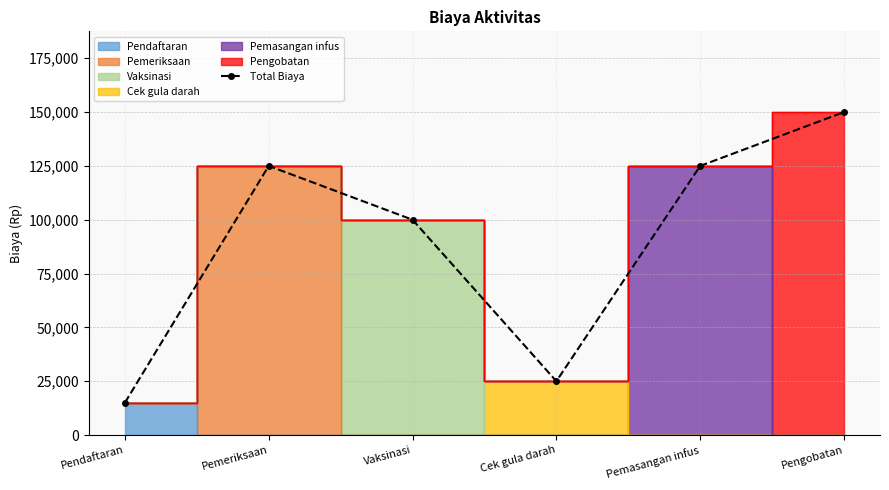

What is the value of the 6th point from the left?

150000